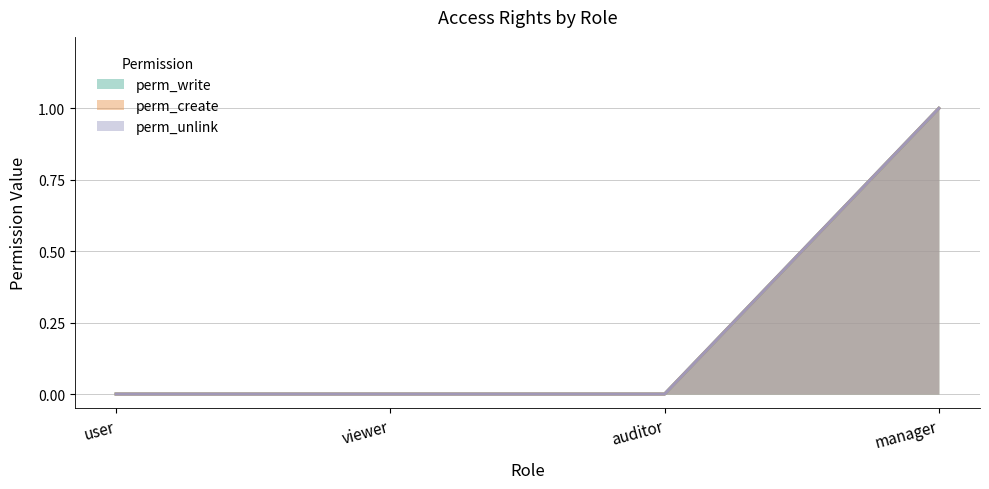

What is the sum of all perm_unlink values?

1